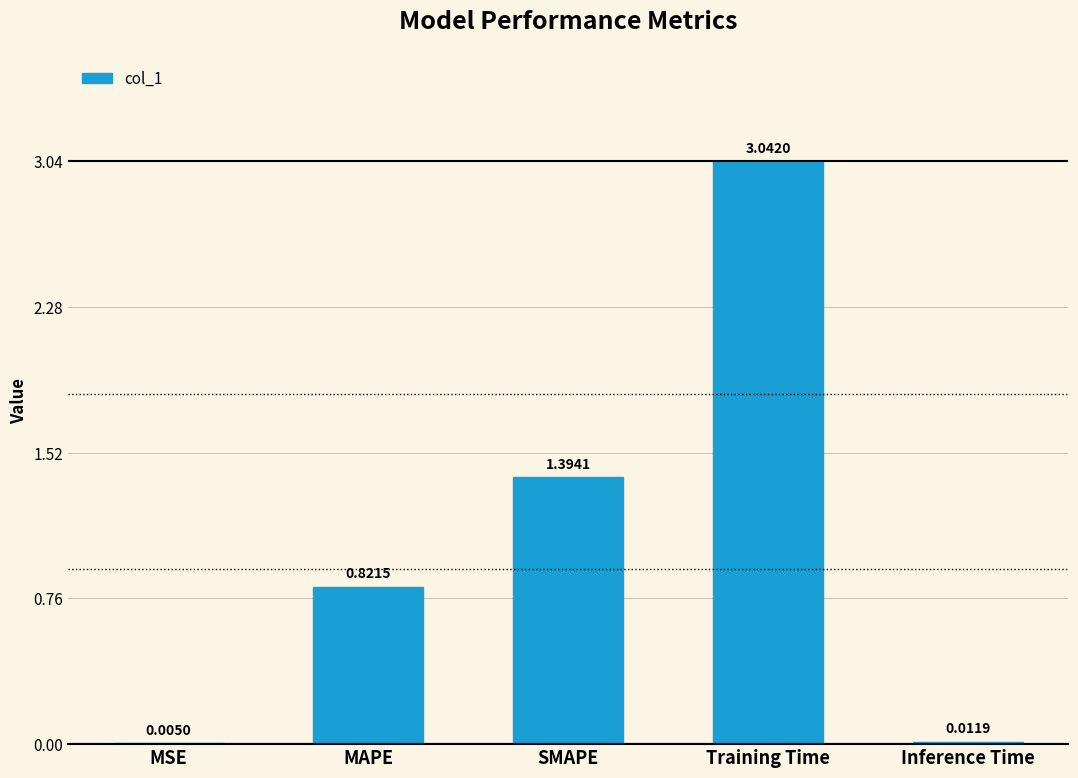

What is the sum of the values at SMAPE and Inference Time?

1.4